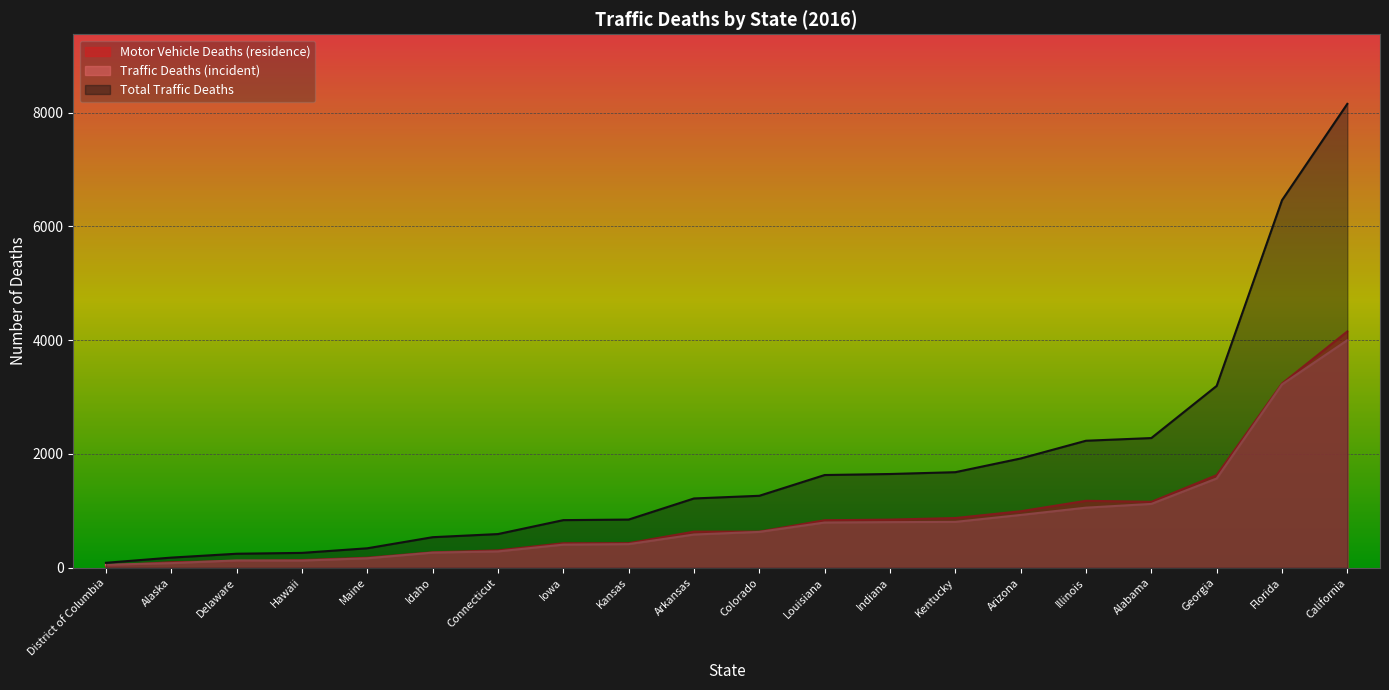

The value of Total Traffic Deaths at Arkansas is 1792. True or false?

False